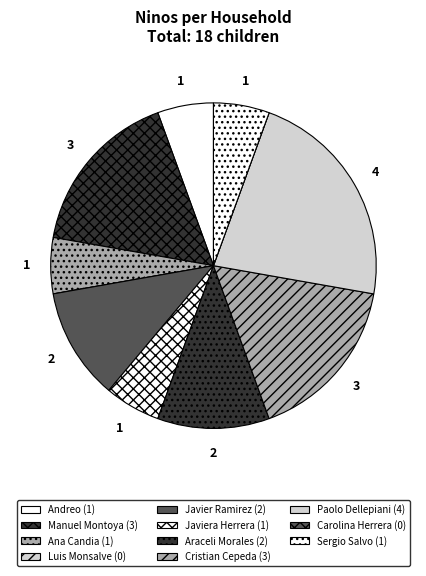

What is the change in value from Cristian Cepeda to Sergio Salvo?

-2